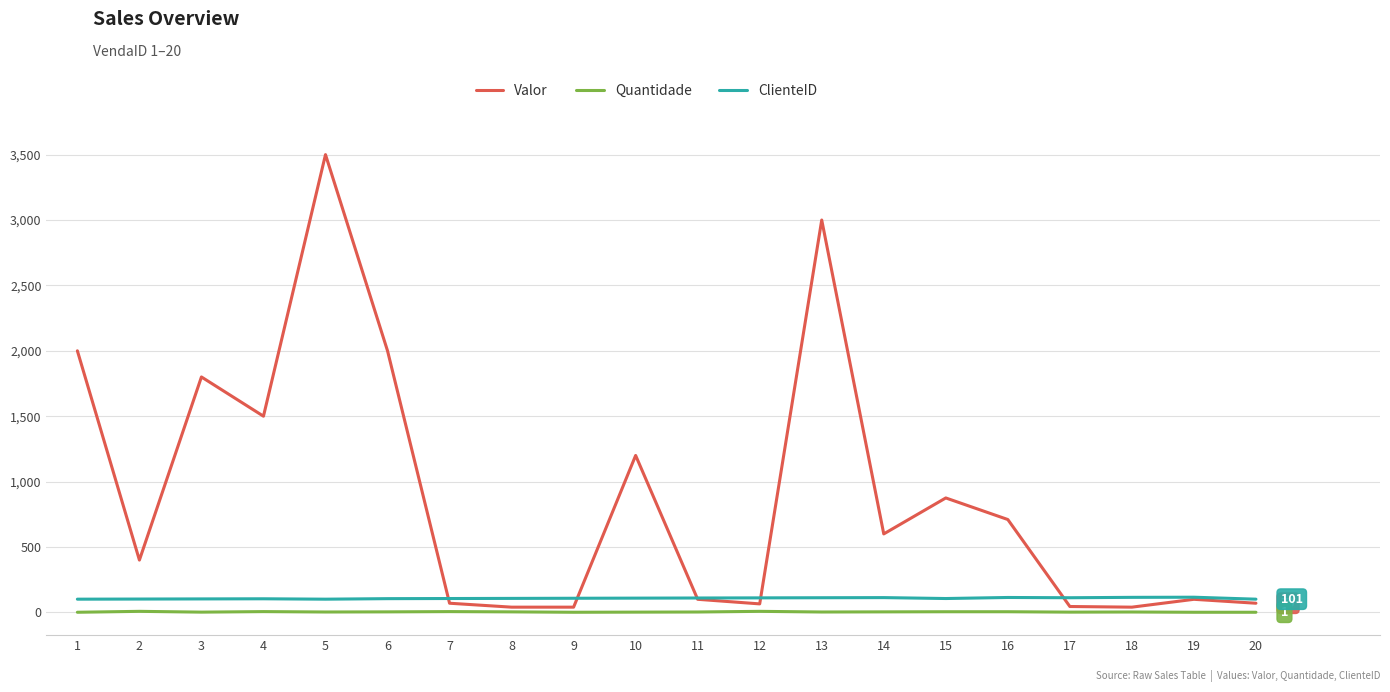

True or false: ClienteID has a value of 106 at 7.

True